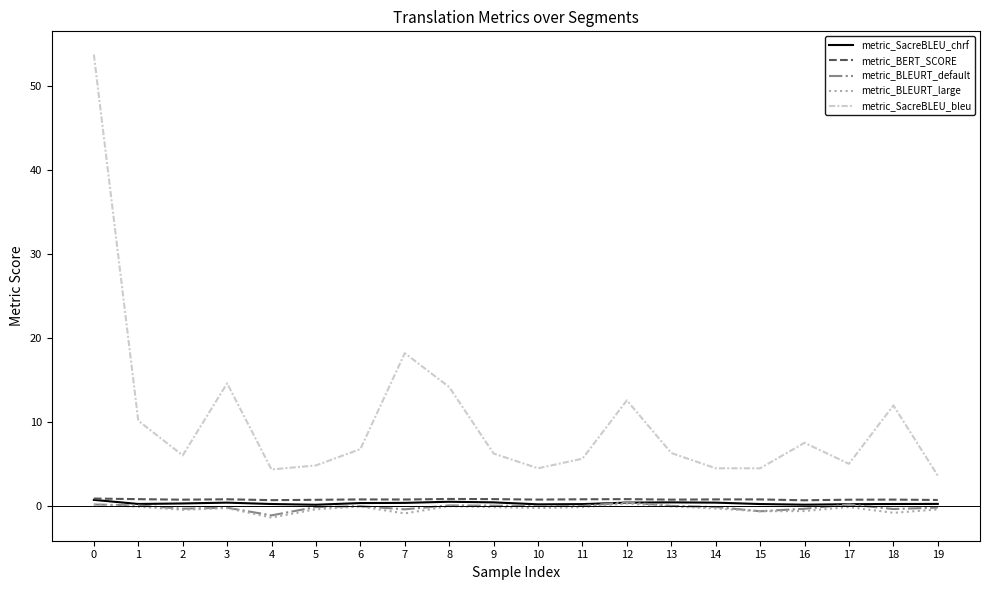

What is the sum of the metric_BLEURT_large values at 8 and 3?

-0.3